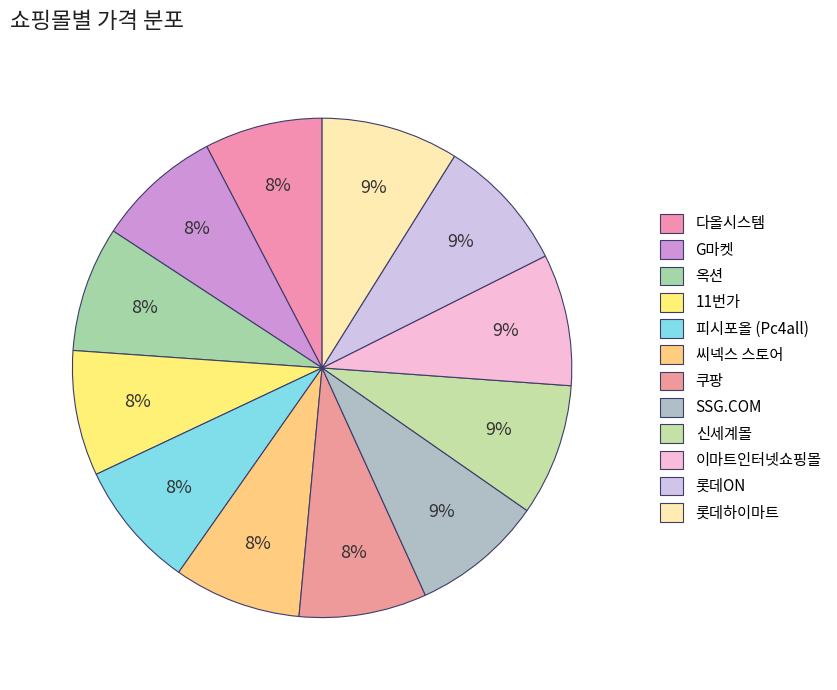

To the nearest percent, what percentage of the pie is 이마트인터넷쇼핑몰?

9%